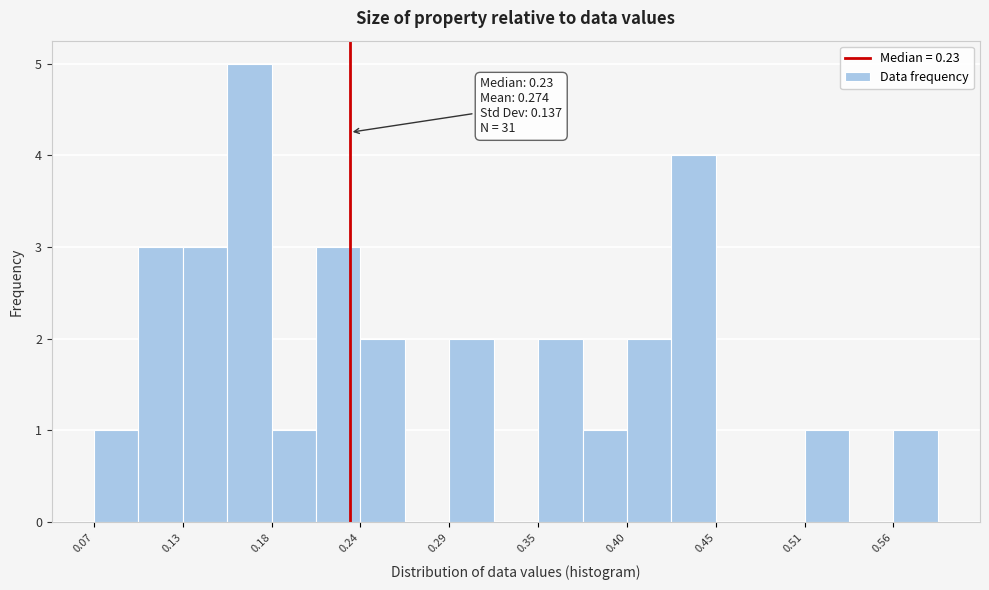

Around what value on the x-axis is the tallest bar? Give the approximate position of its centre, as read against the axis.

0.17